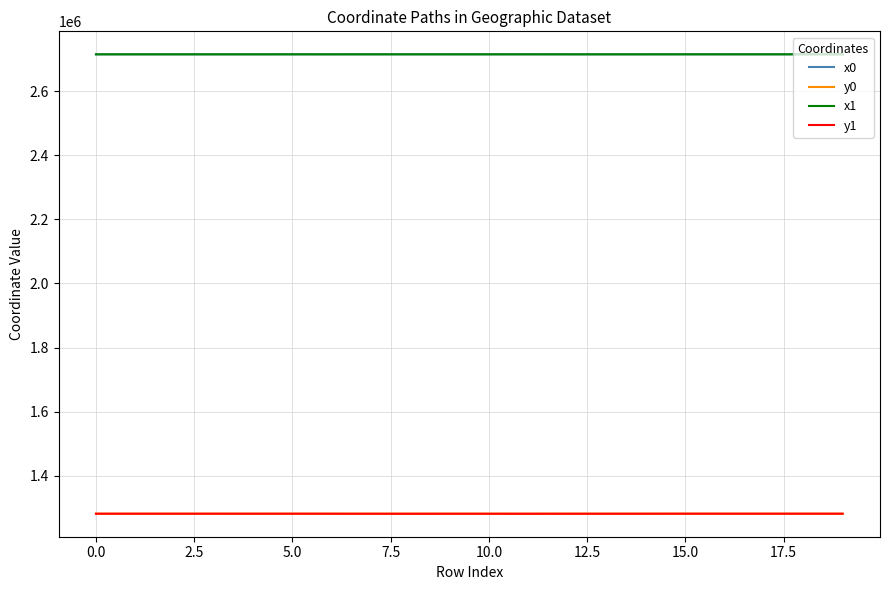

How many values in the y0 series are below 1280665?

10